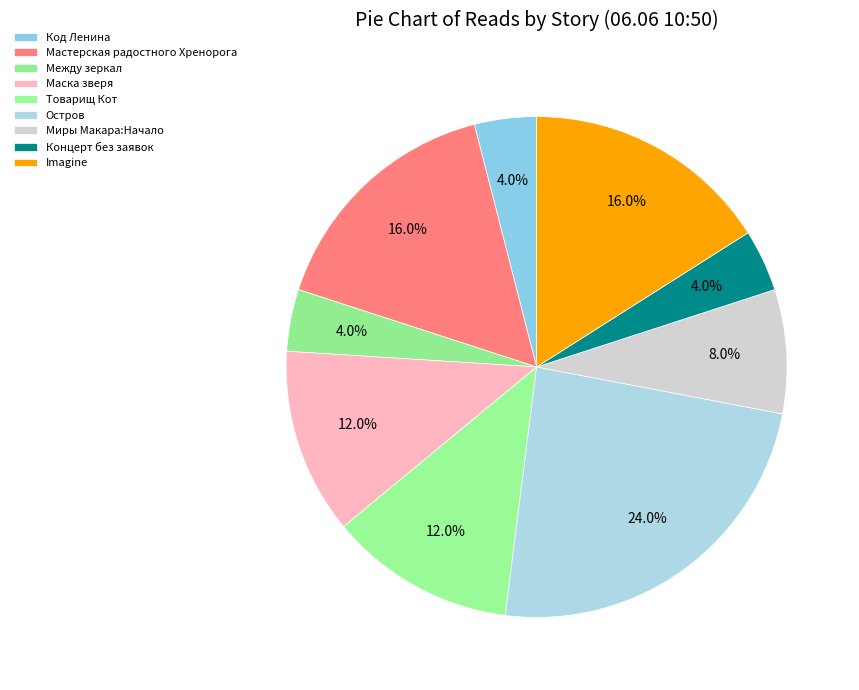

Count the number of slices in the pie.

9